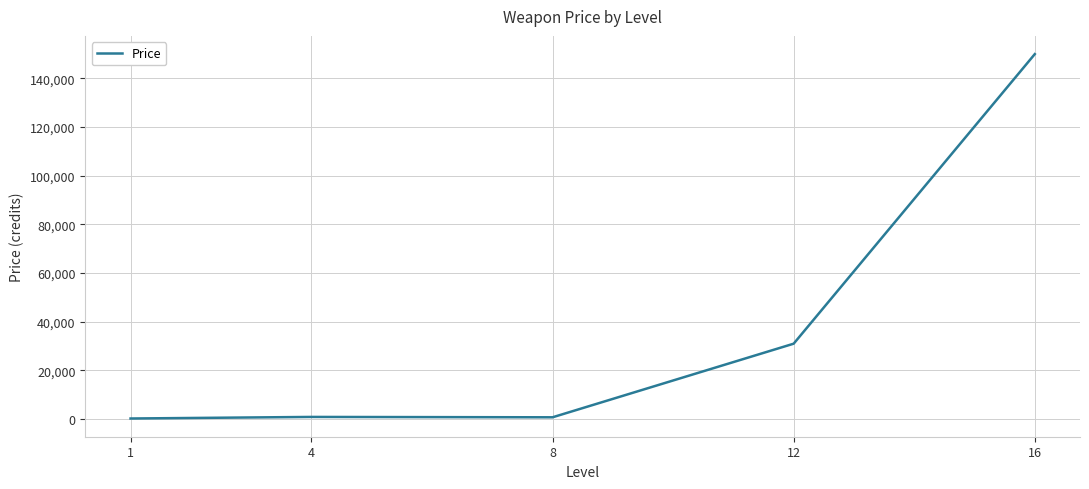

What is the difference between the maximum and second lowest values?

149250